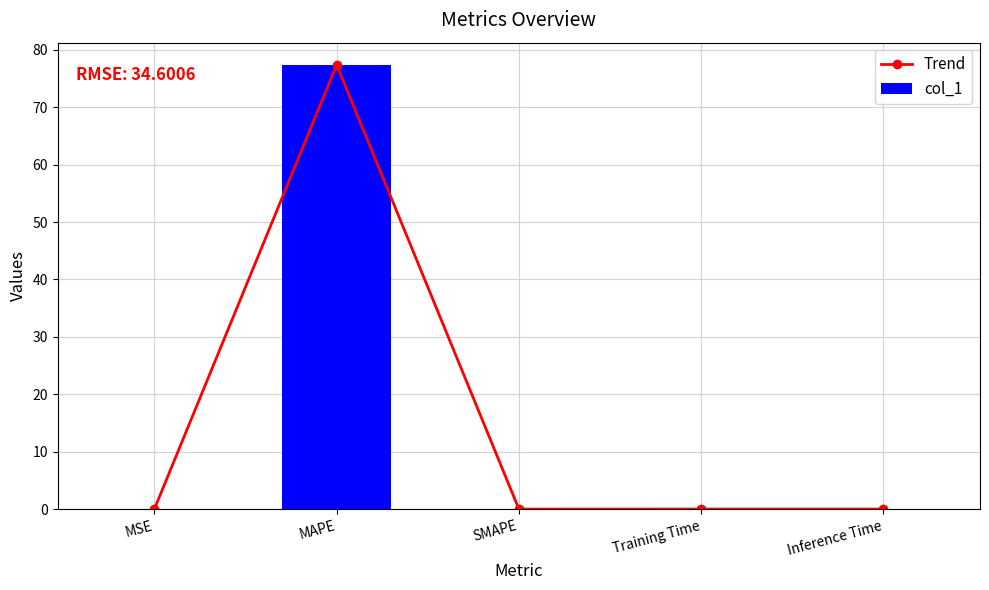

Does the chart contain any negative values?

No